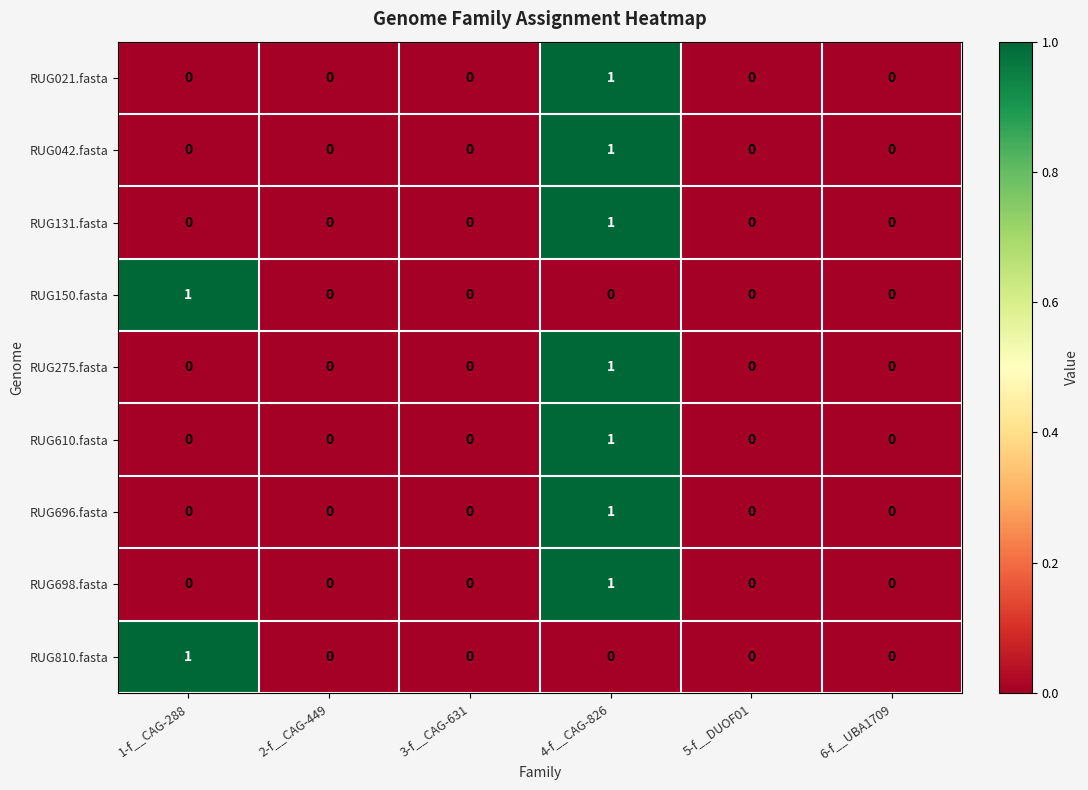

At which category is the sum across all series the highest?

4-f__CAG-826